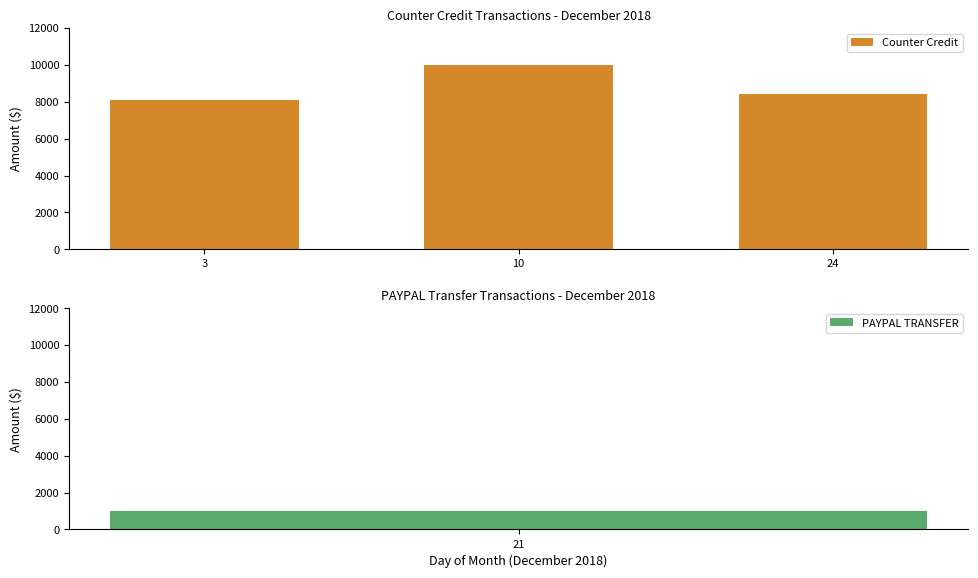

What is the average value?

8817